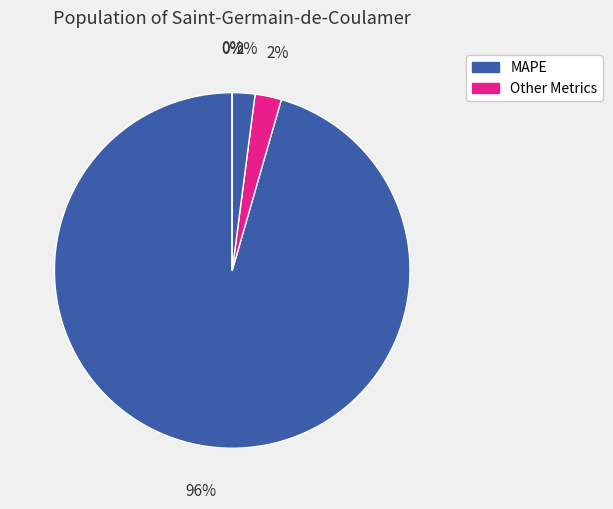

Count the number of slices in the pie.

5